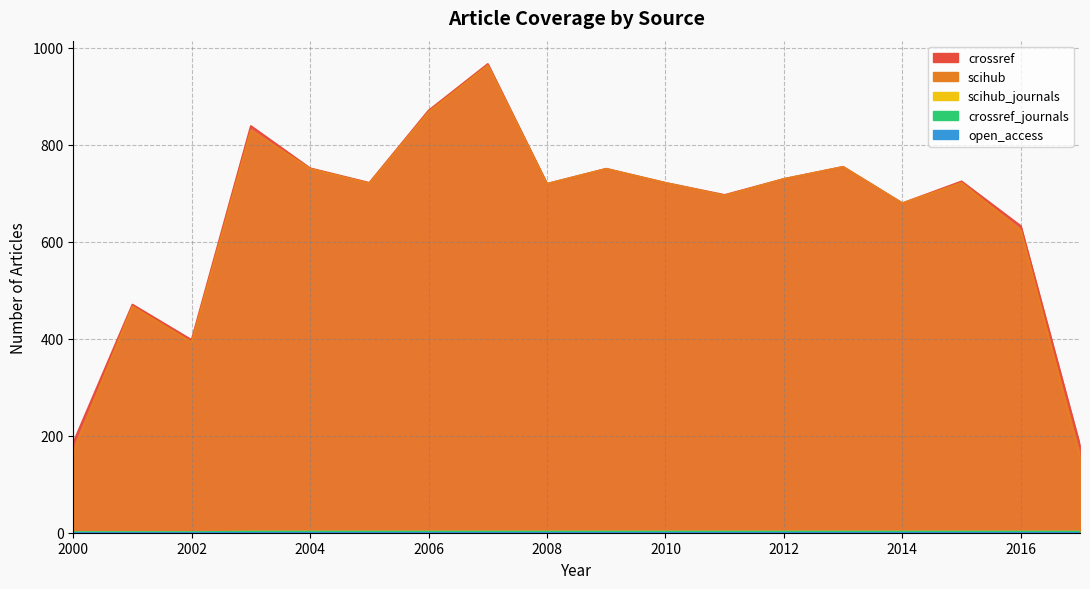

What is the difference between the second highest and second lowest values in the crossref_journals series?

1